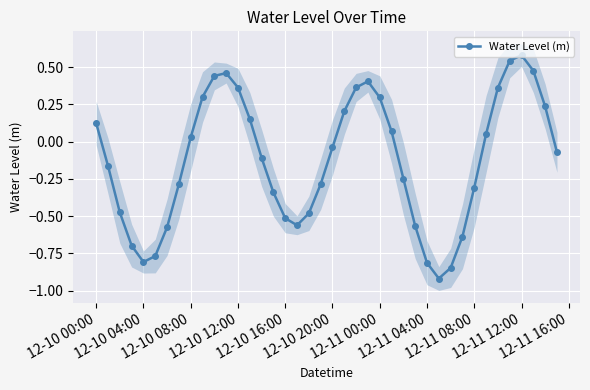

Reading right to left, transcribe all the data shown in this chart.

-0.1	0.2	0.5	0.6	0.5	0.4	0.1	-0.3	-0.6	-0.8	-0.9	-0.8	-0.6	-0.2	0.1	0.3	0.4	0.4	0.2	-0.0	-0.3	-0.5	-0.6	-0.5	-0.3	-0.1	0.2	0.4	0.5	0.4	0.3	0.0	-0.3	-0.6	-0.8	-0.8	-0.7	-0.5	-0.2	0.1